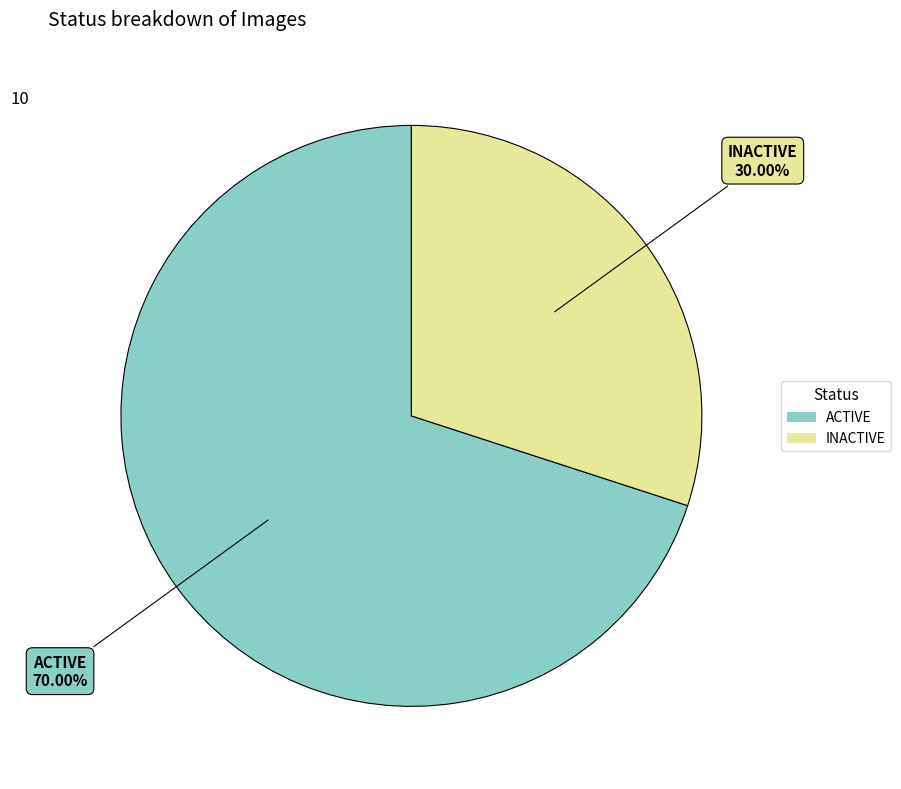

How many segments does this pie chart have?

2